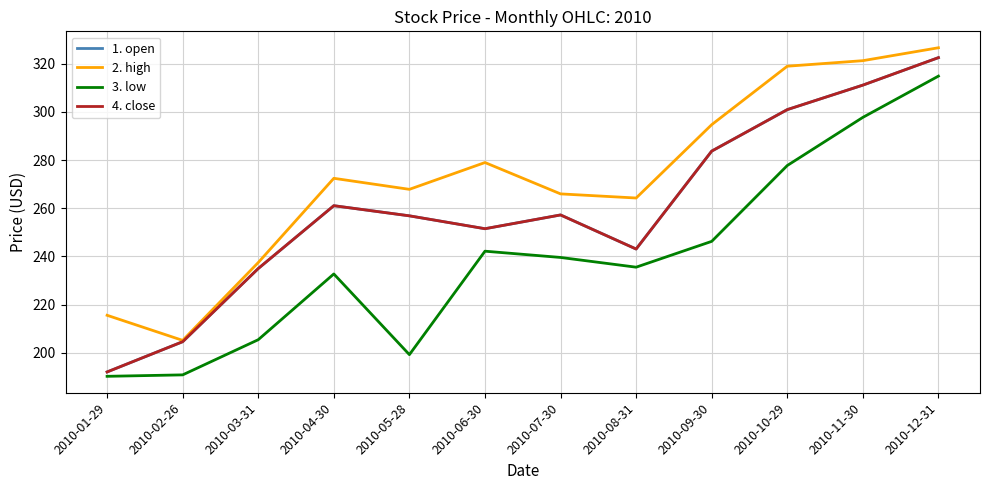

How many series are shown in this chart?

4